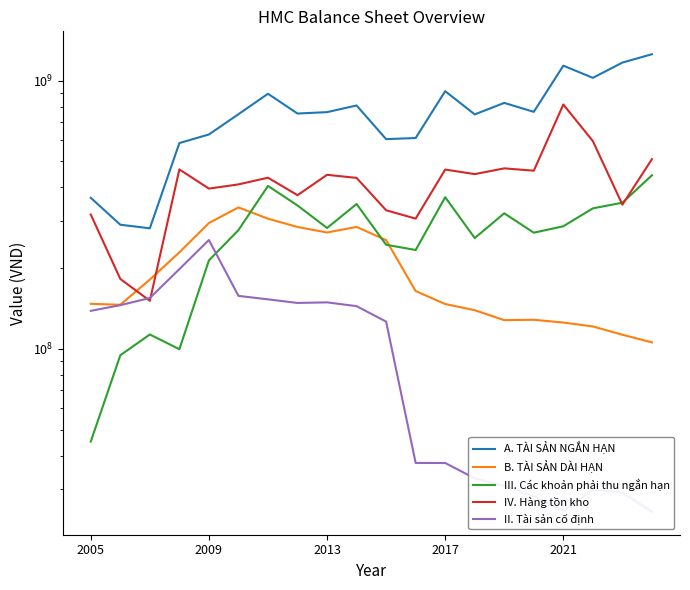

True or false: II. Tài sản cố định has more than 2 interior local peaks.

True